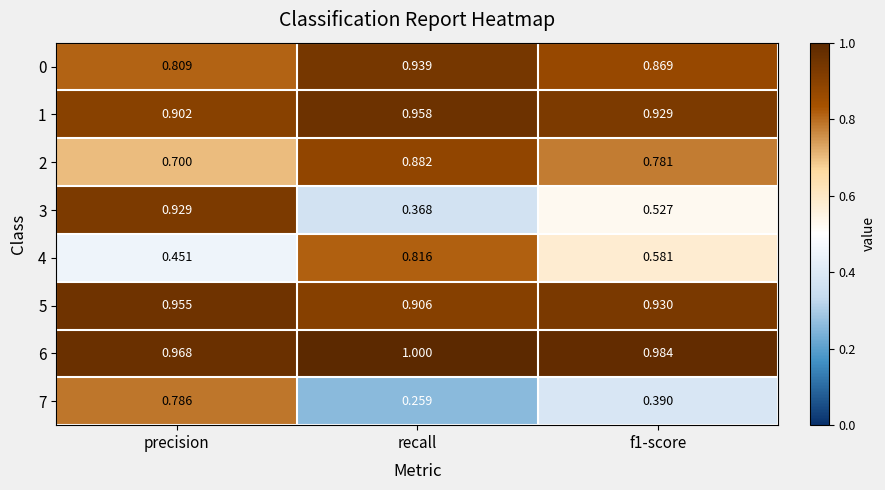

Is the value of 1 at precision greater than the value of 4 at f1-score?

Yes